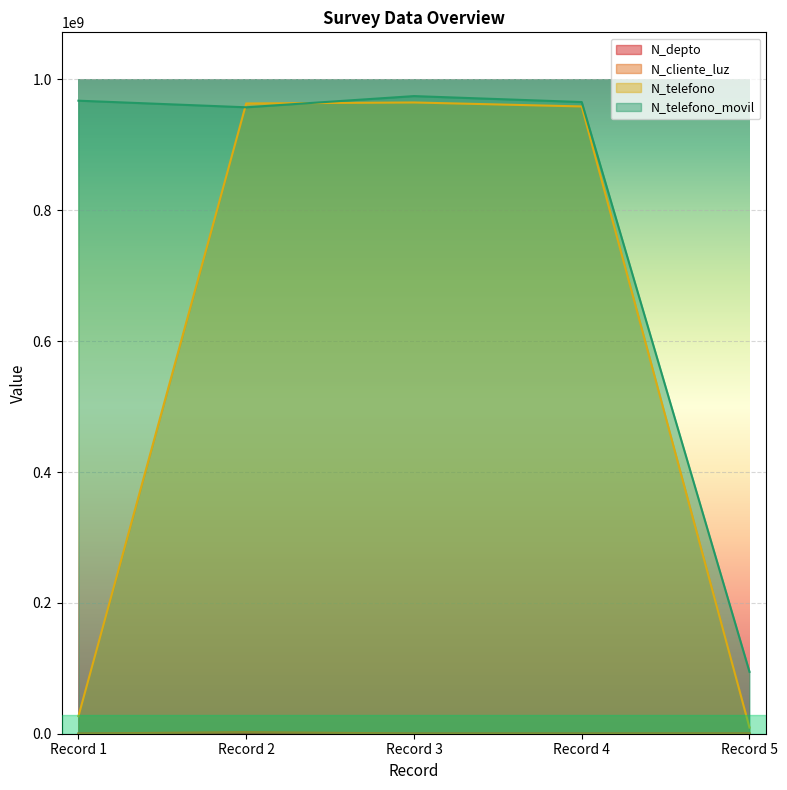

What is the maximum value shown in the chart?

974523233